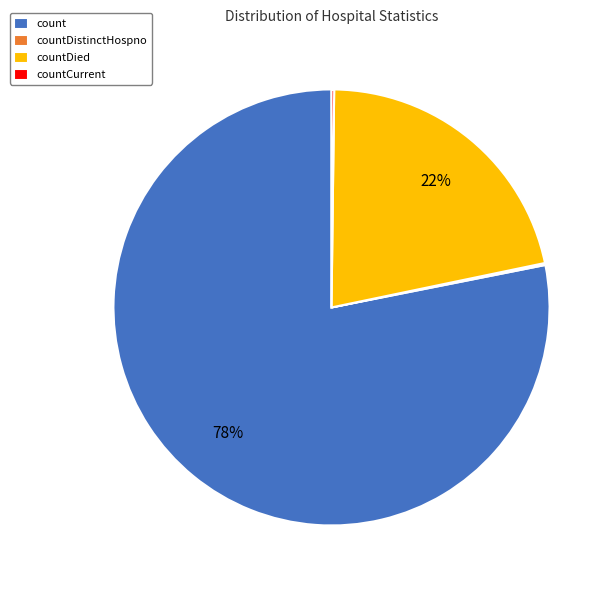

To the nearest percent, what percentage of the pie is countDied?

22%